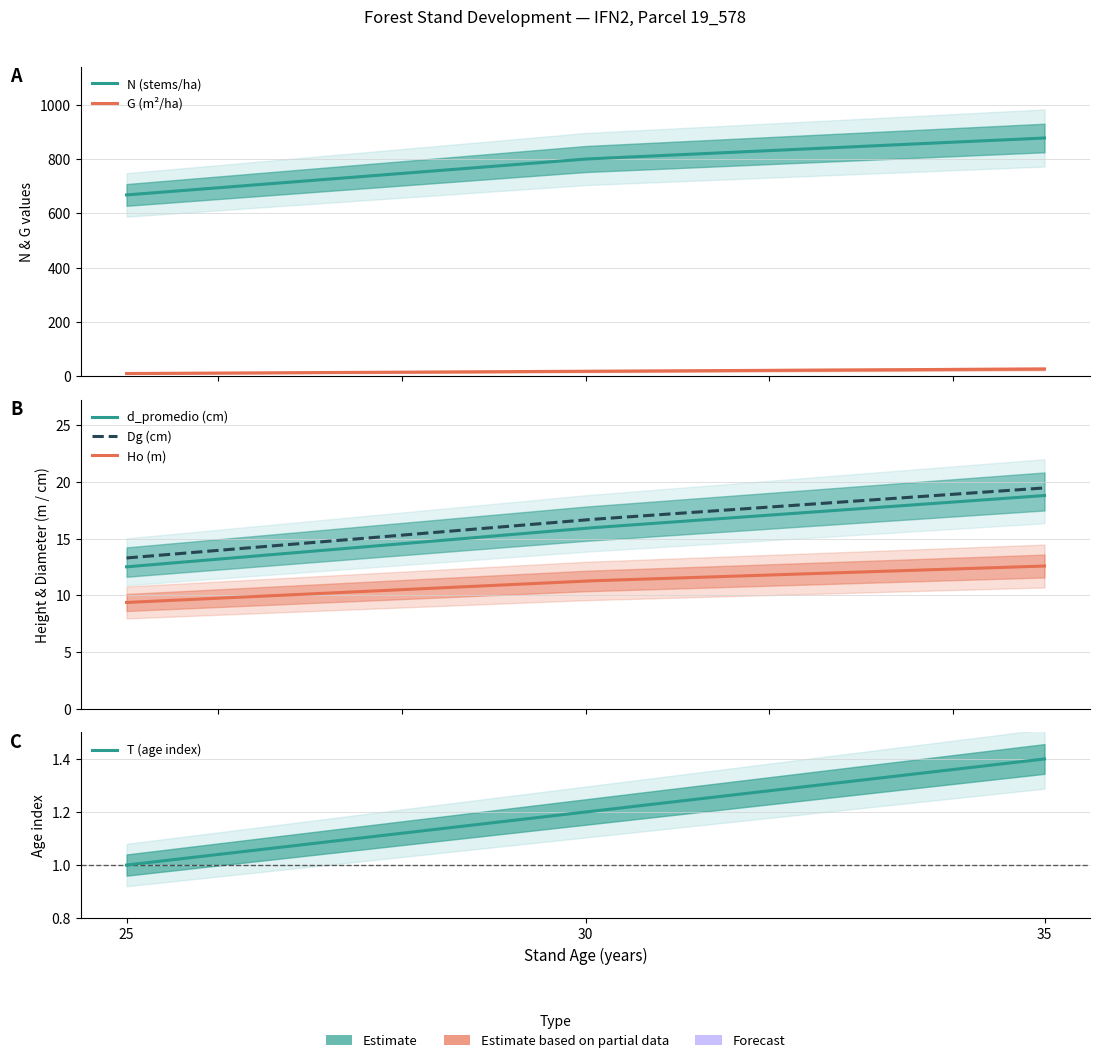

What is the average value of the d_promedio series?

15.7